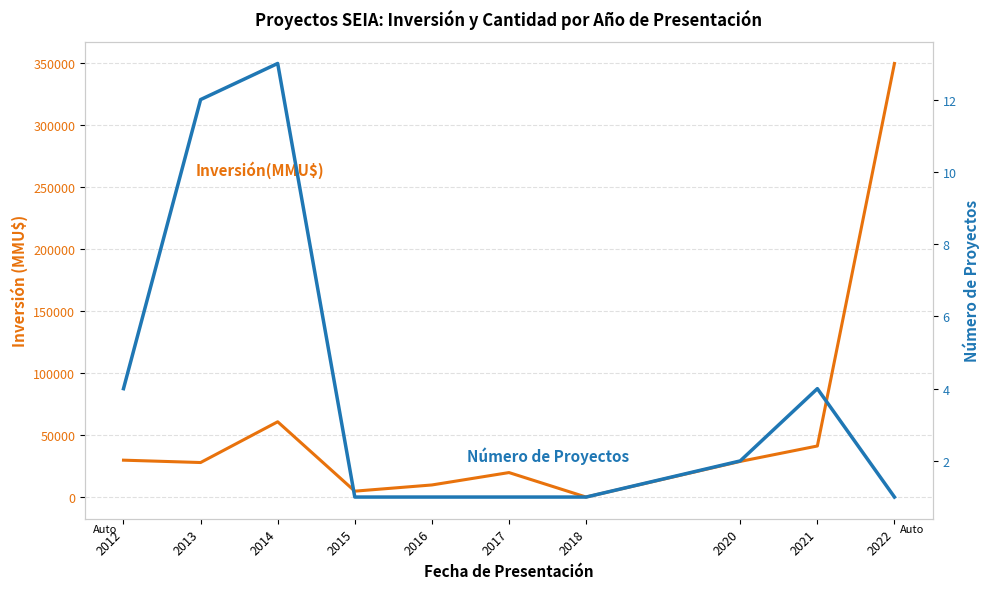

List the series in order of their peak value, highest first.

Inversión(MMU$), Número de Proyectos